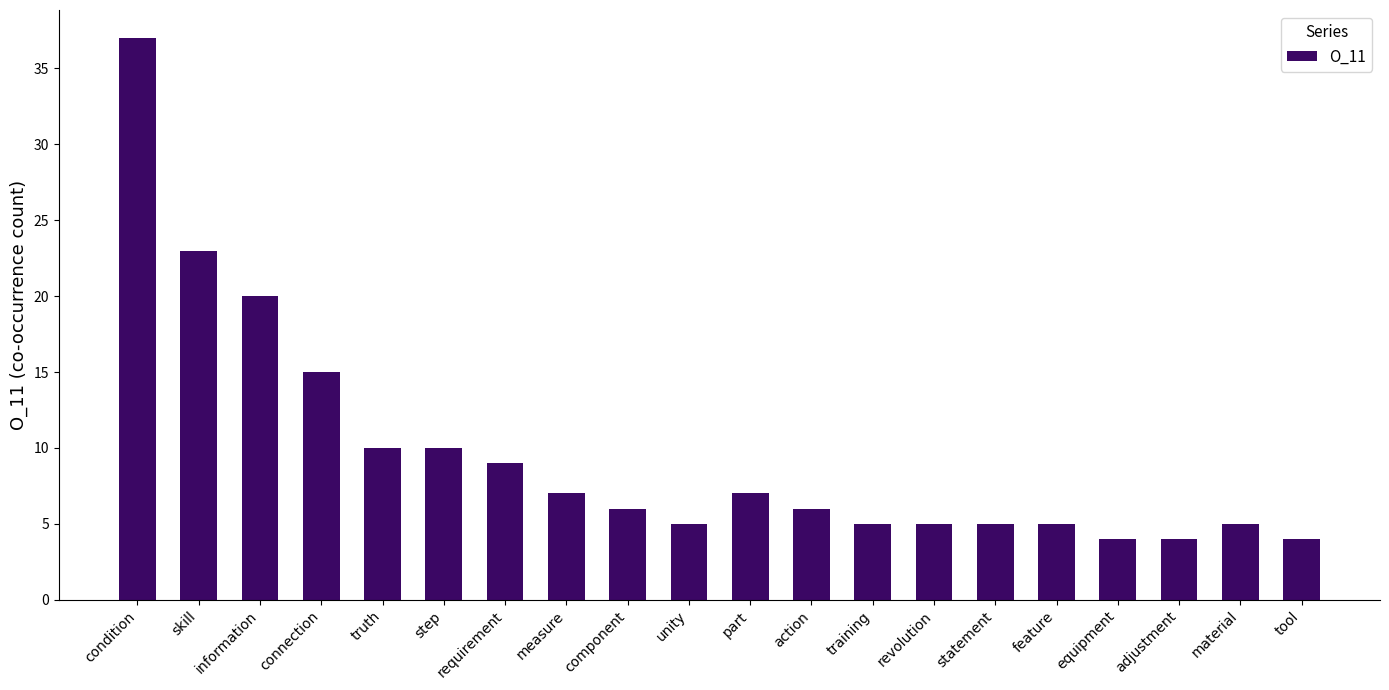

At which label does the data first exceed 6?

condition